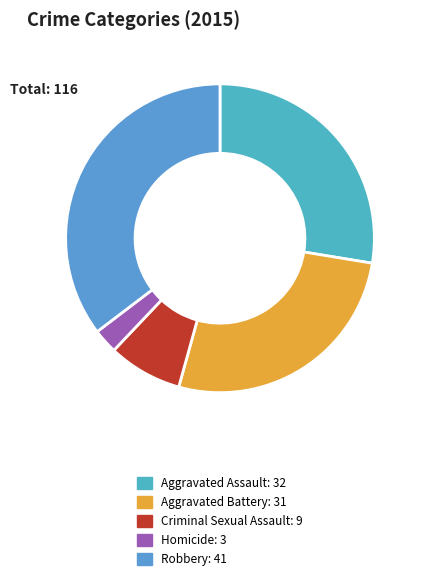

How many slices are in this pie chart?

5